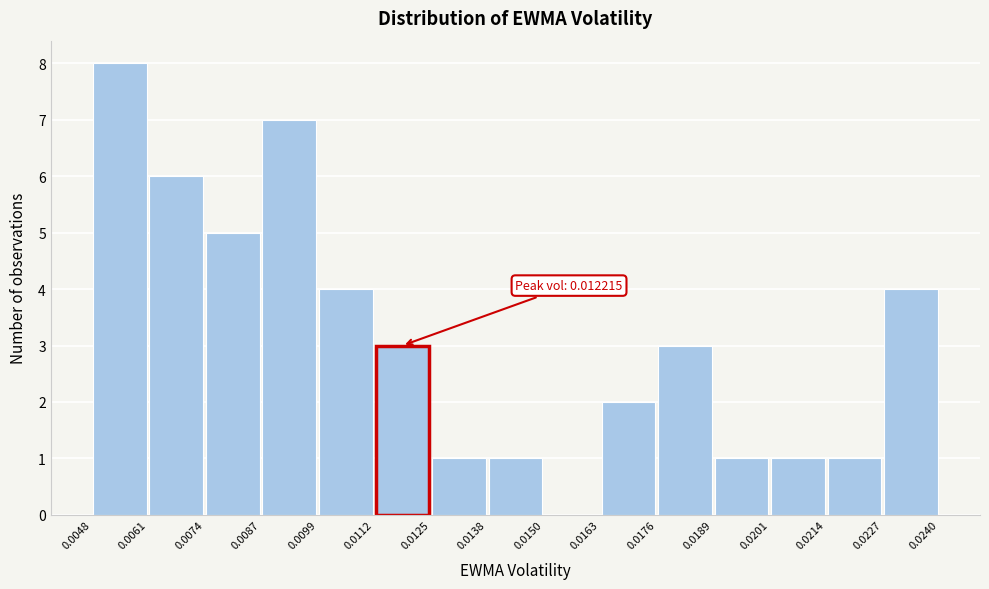

Which range on the x-axis has the tallest bar?

0.0048 to 0.0061